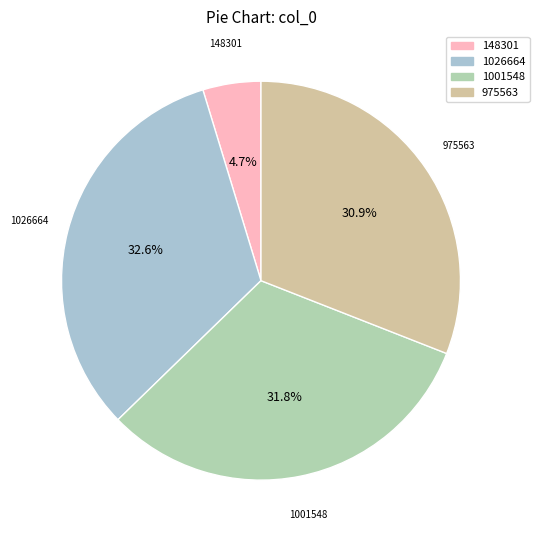

Is there a majority slice in this chart?

No